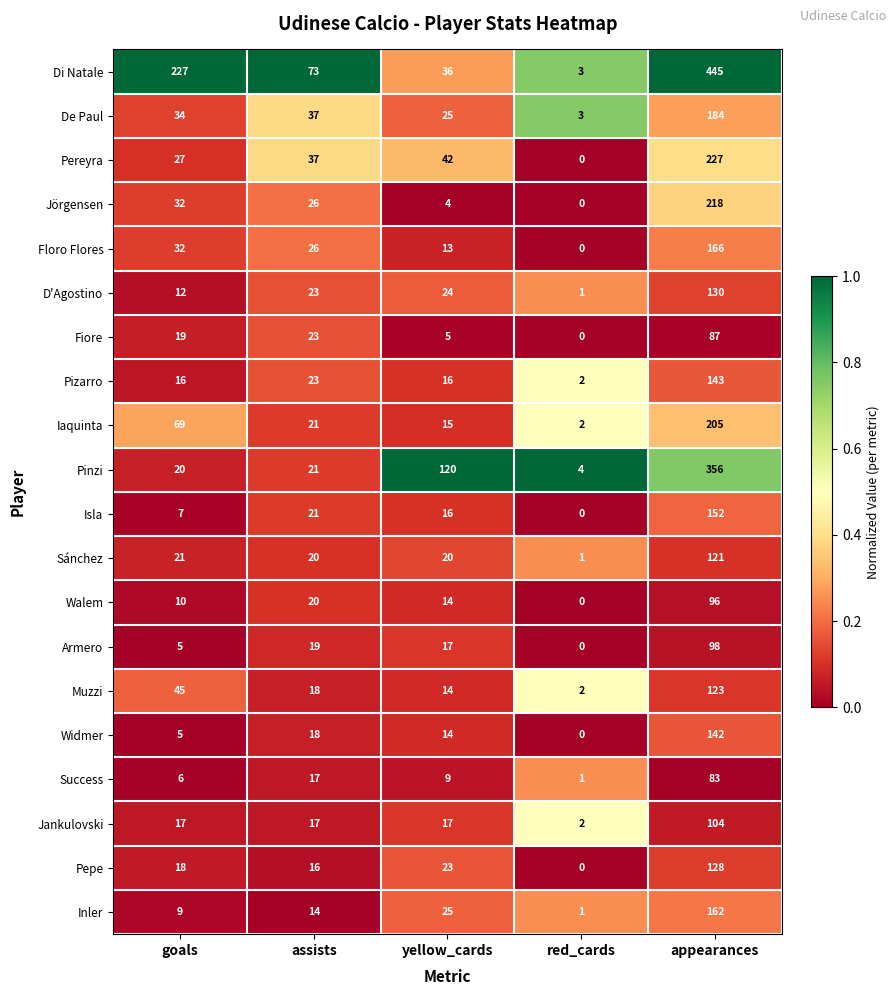

Read the Pepe value at assists, to the nearest 10.

20